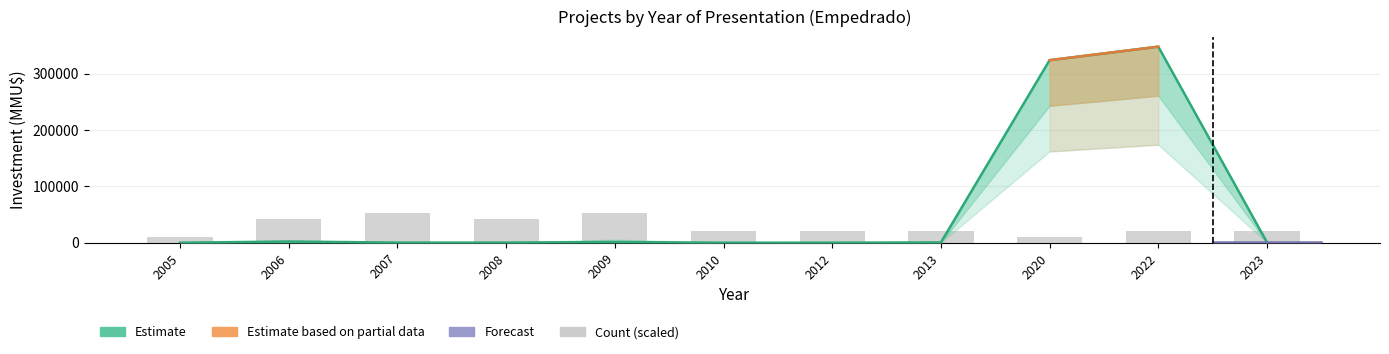

How many groups of bars are there?

11